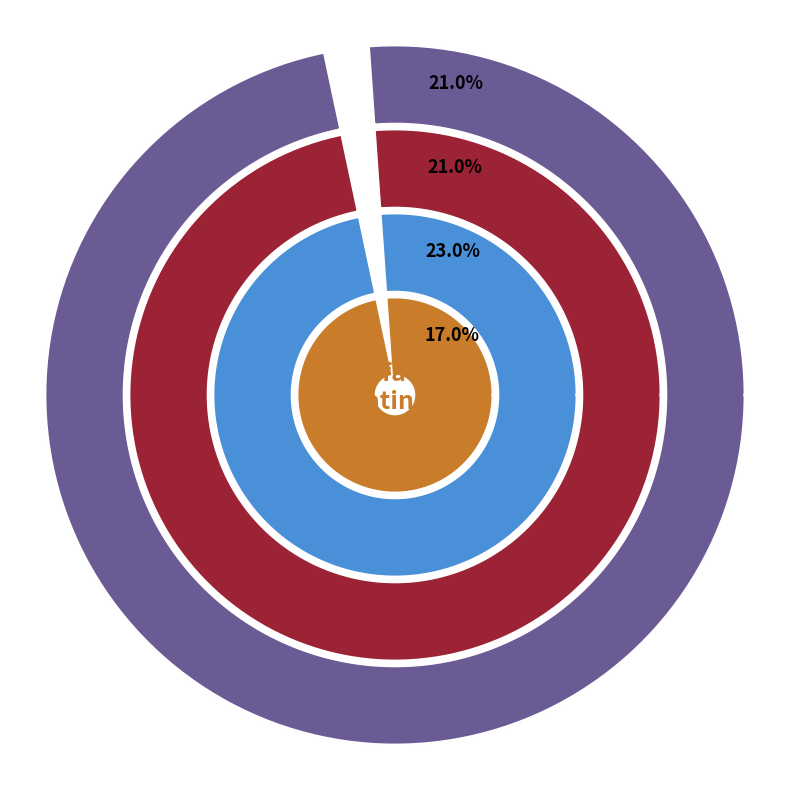

Is it true that overall_satisfaction is 10% of the pie?

False